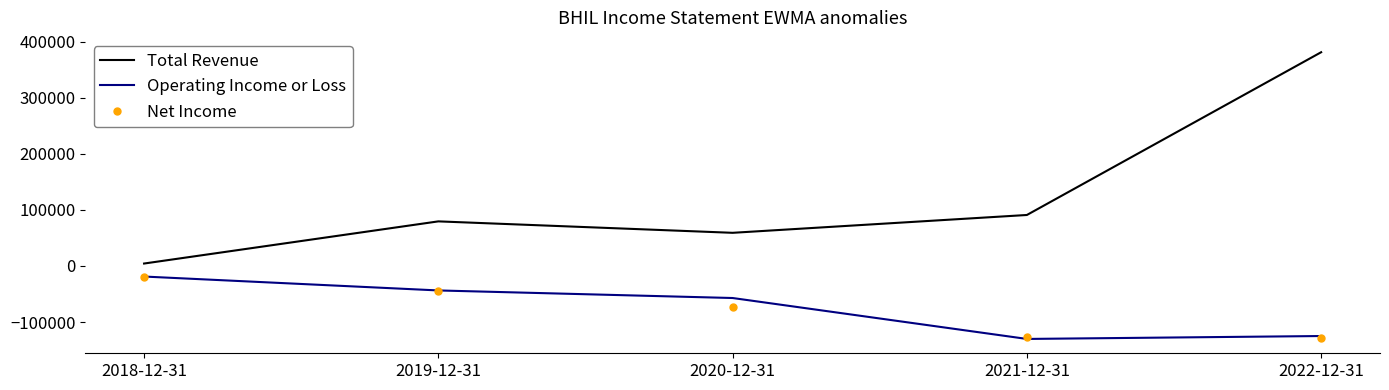

True or false: Net Income has a value of -25431 at 2019-12-31.

False